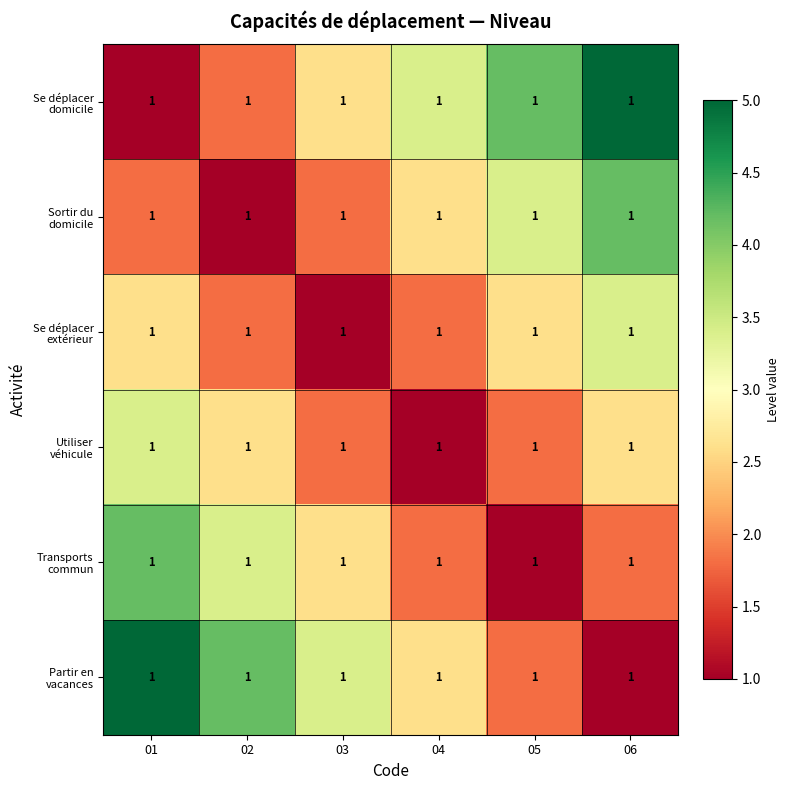

What is the difference between the Utiliser véhicule values at 05 and 06?

0.8